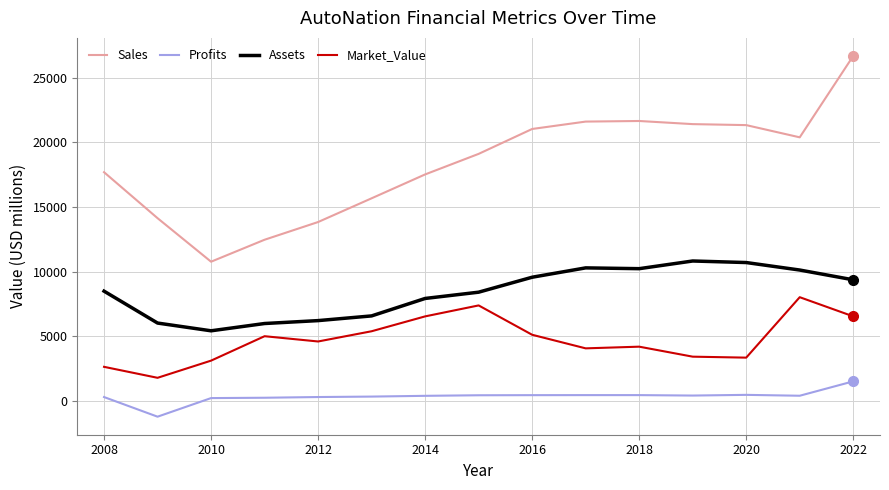

Which series has the largest range (max minus min)?

Sales